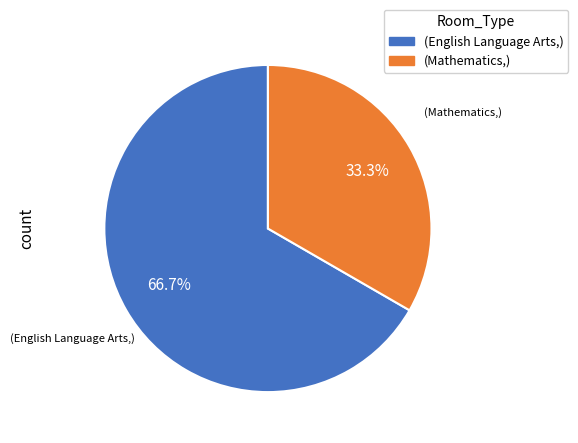

Does any single category account for the majority?

Yes